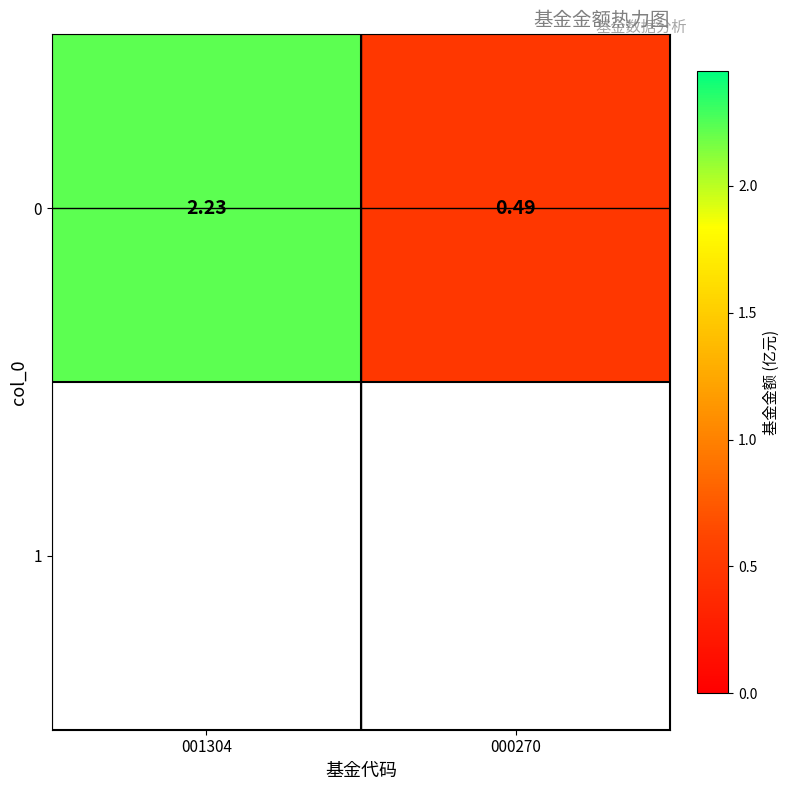

The chart shows a value of 1.1 at 001304. True or false?

False